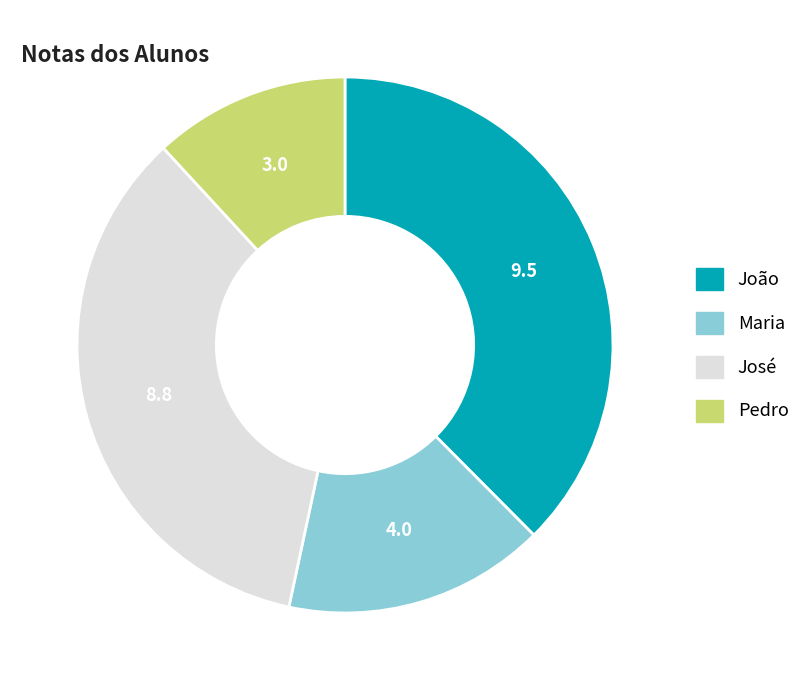

How many segments does this pie chart have?

4